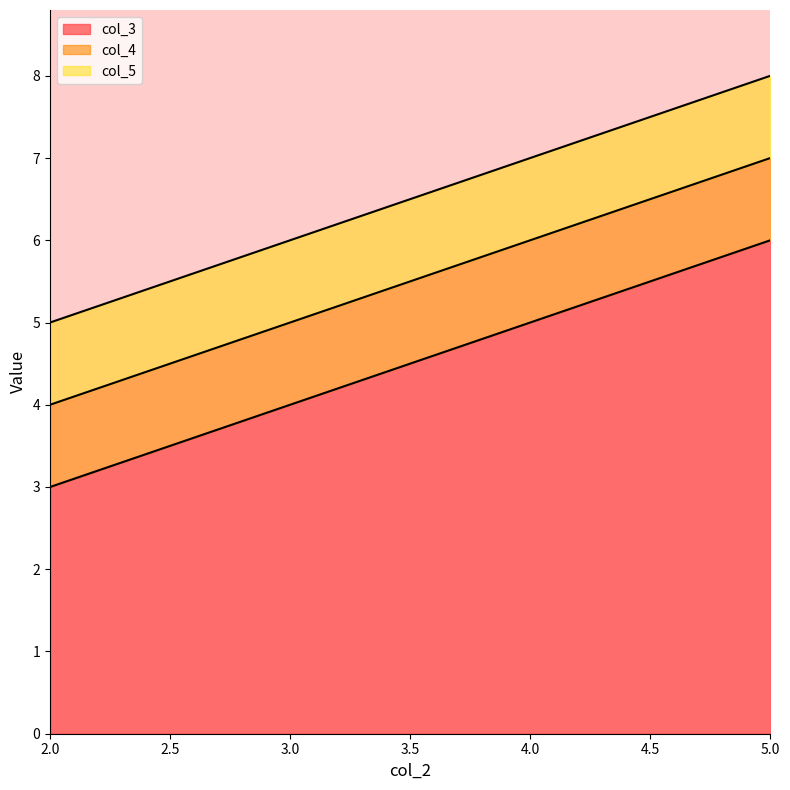

What is the value of the col_4 point at the 1st from the left?

4